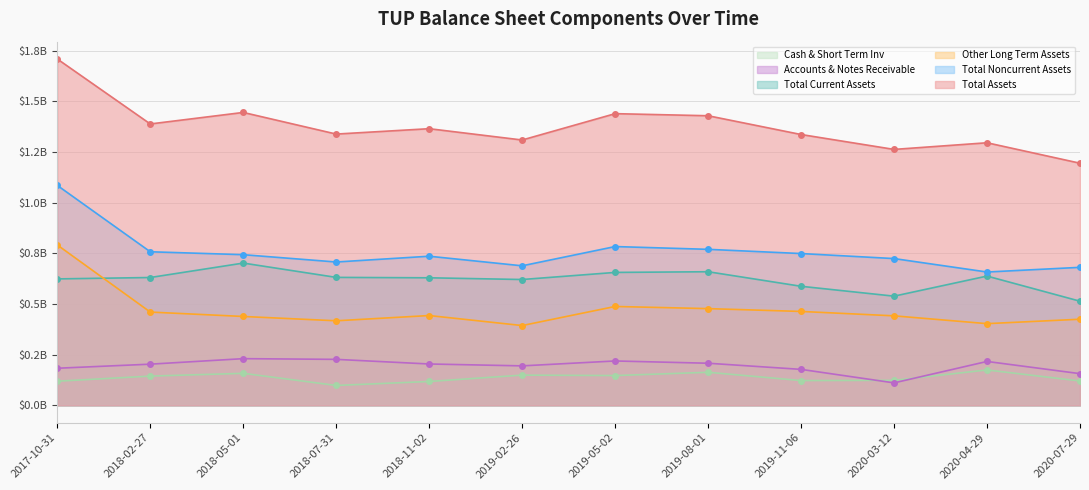

True or false: Total Current Assets has a value of 1.1 at 2018-11-02.

False